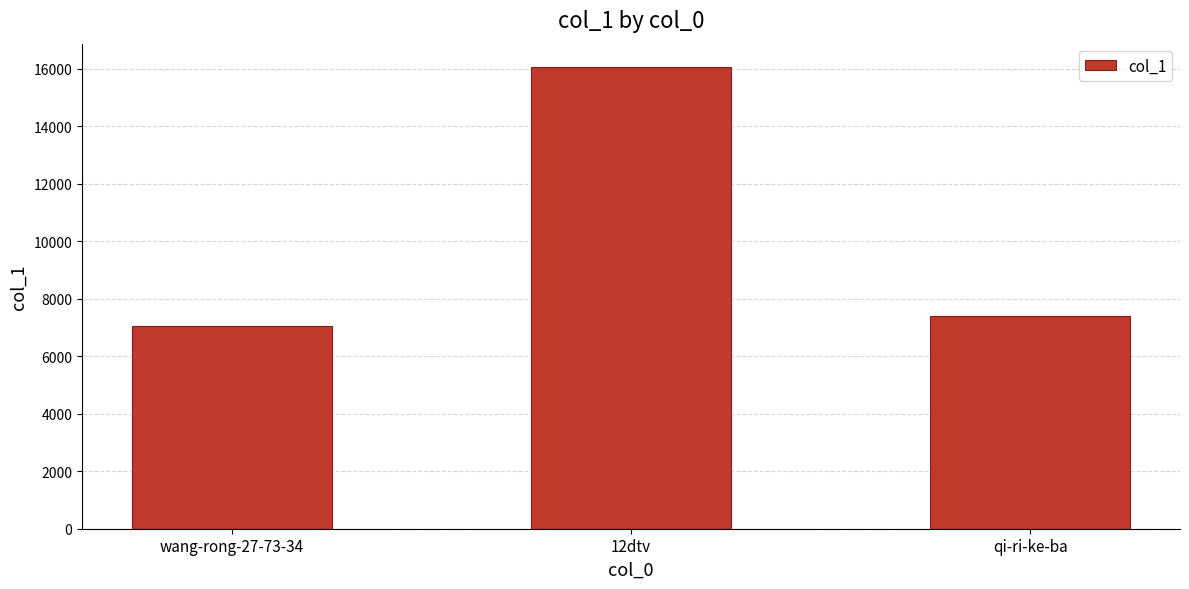

What is the change in value from wang-rong-27-73-34 to 12dtv?

+9002